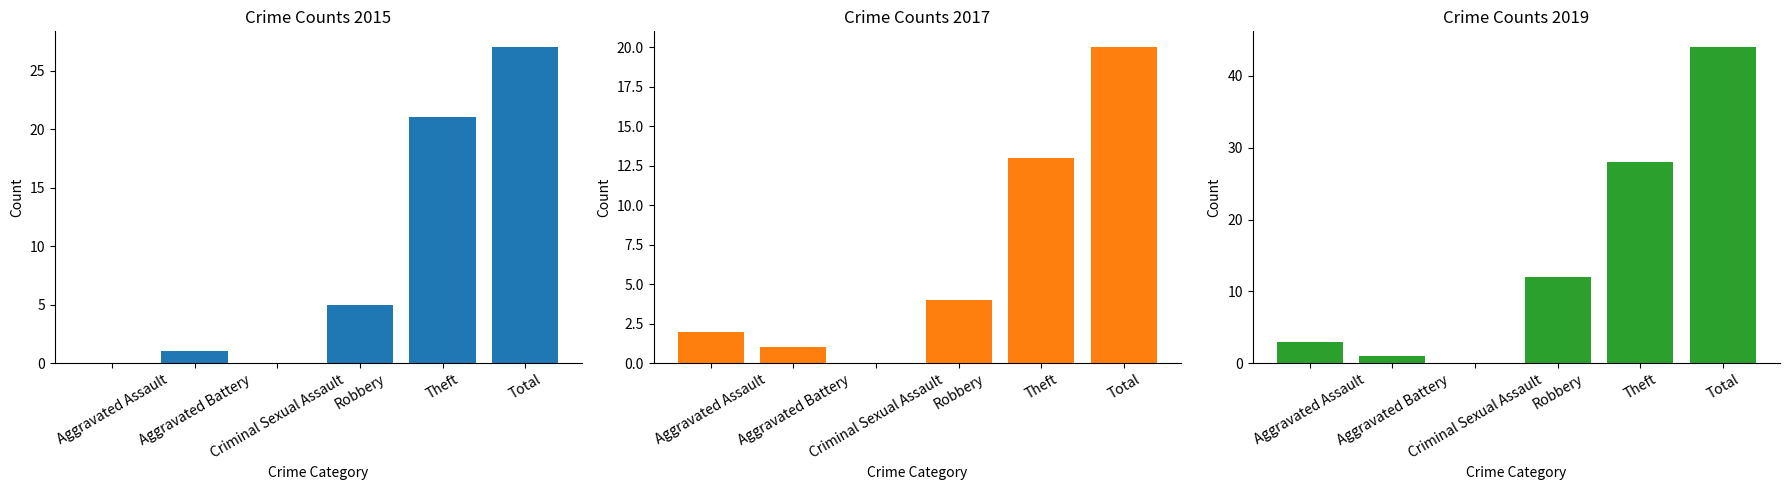

Reading left to right, what are all the values shown in this chart?

2015: Aggravated Assault=0	Aggravated Battery=1	Criminal Sexual Assault=0	Robbery=5	Theft=21	Total=27
2016: Aggravated Assault=3	Aggravated Battery=1	Criminal Sexual Assault=0	Robbery=12	Theft=28	Total=44
2017: Aggravated Assault=2	Aggravated Battery=1	Criminal Sexual Assault=0	Robbery=4	Theft=13	Total=20